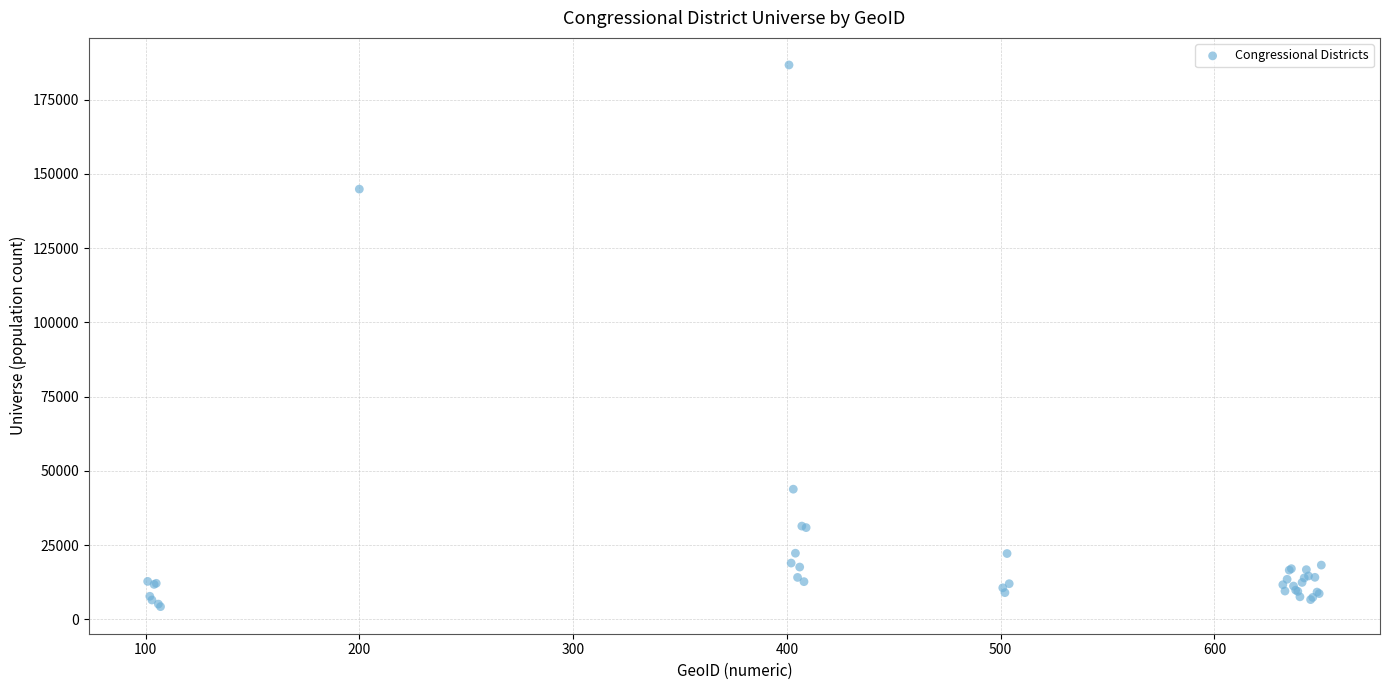

What Y value in the scatter plot is closest to 95469?

144878